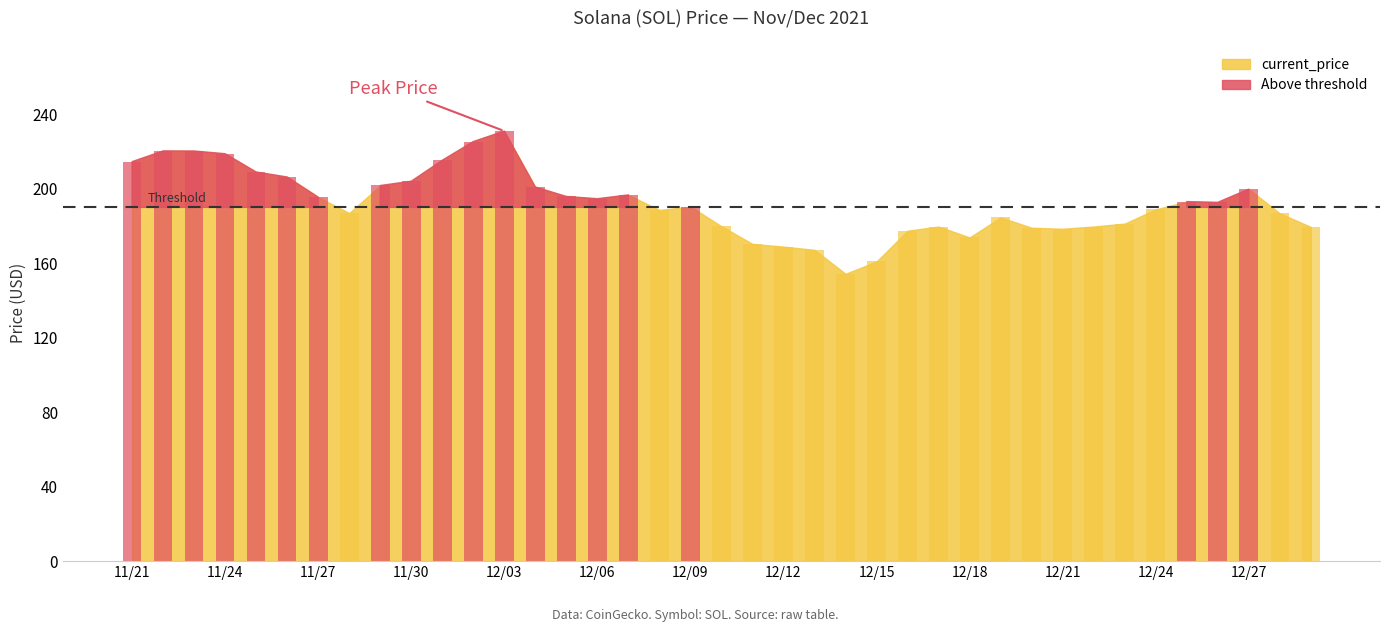

Which has a higher value, 11/23 or 12/10?

11/23